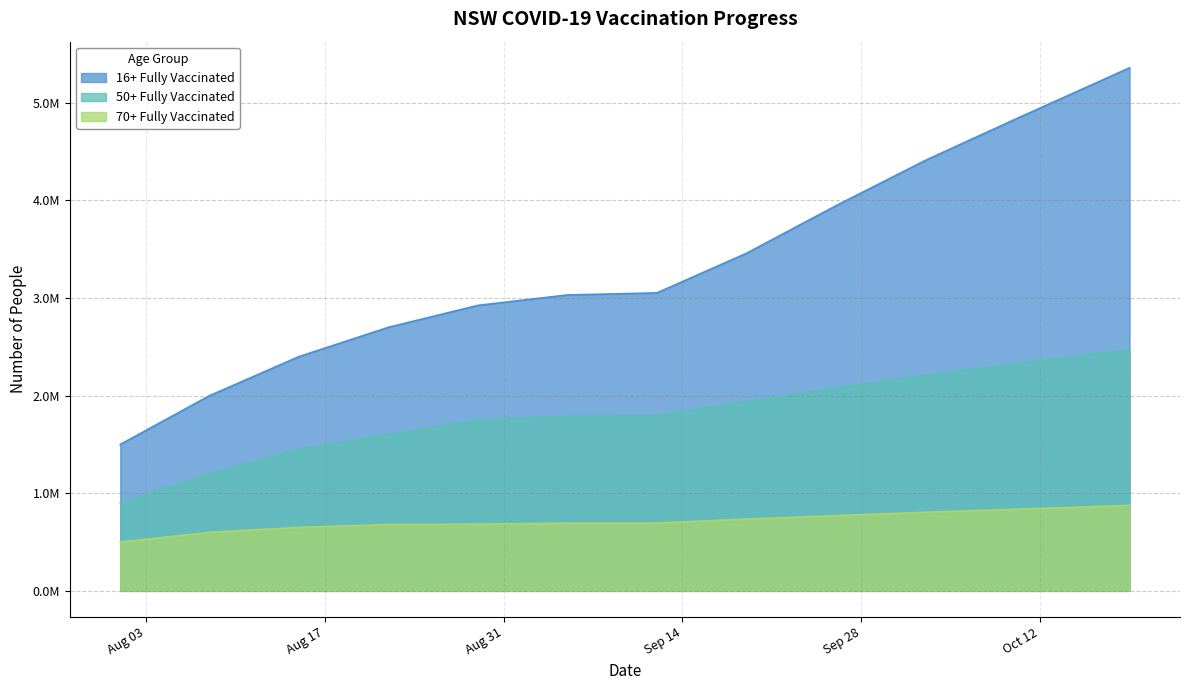

Is it true that 70+ Fully Vaccinated equals 500000 at 2021-08-01?

True